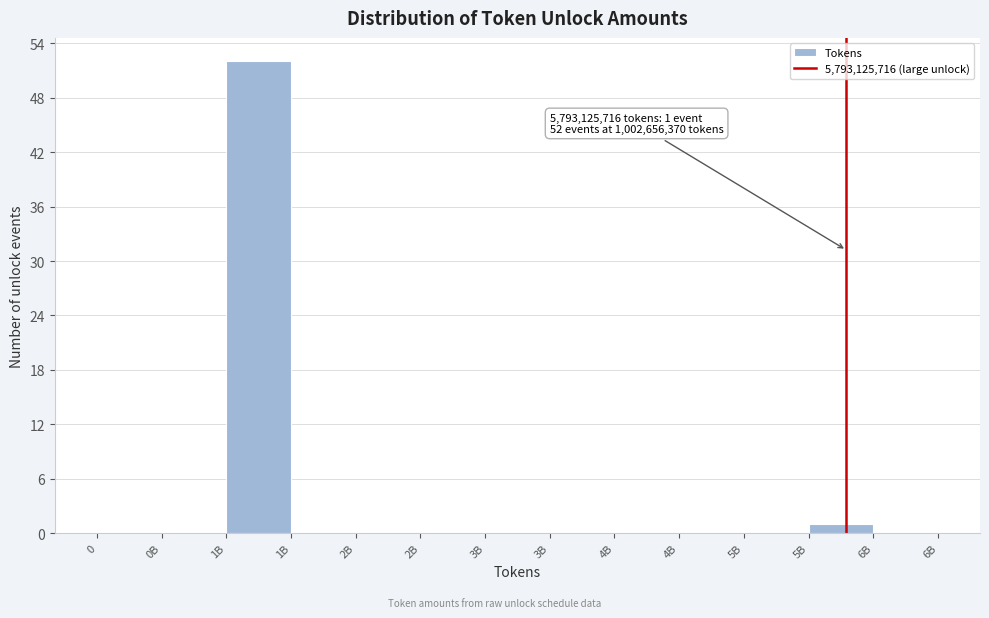

How many distinct data groups are displayed?

1